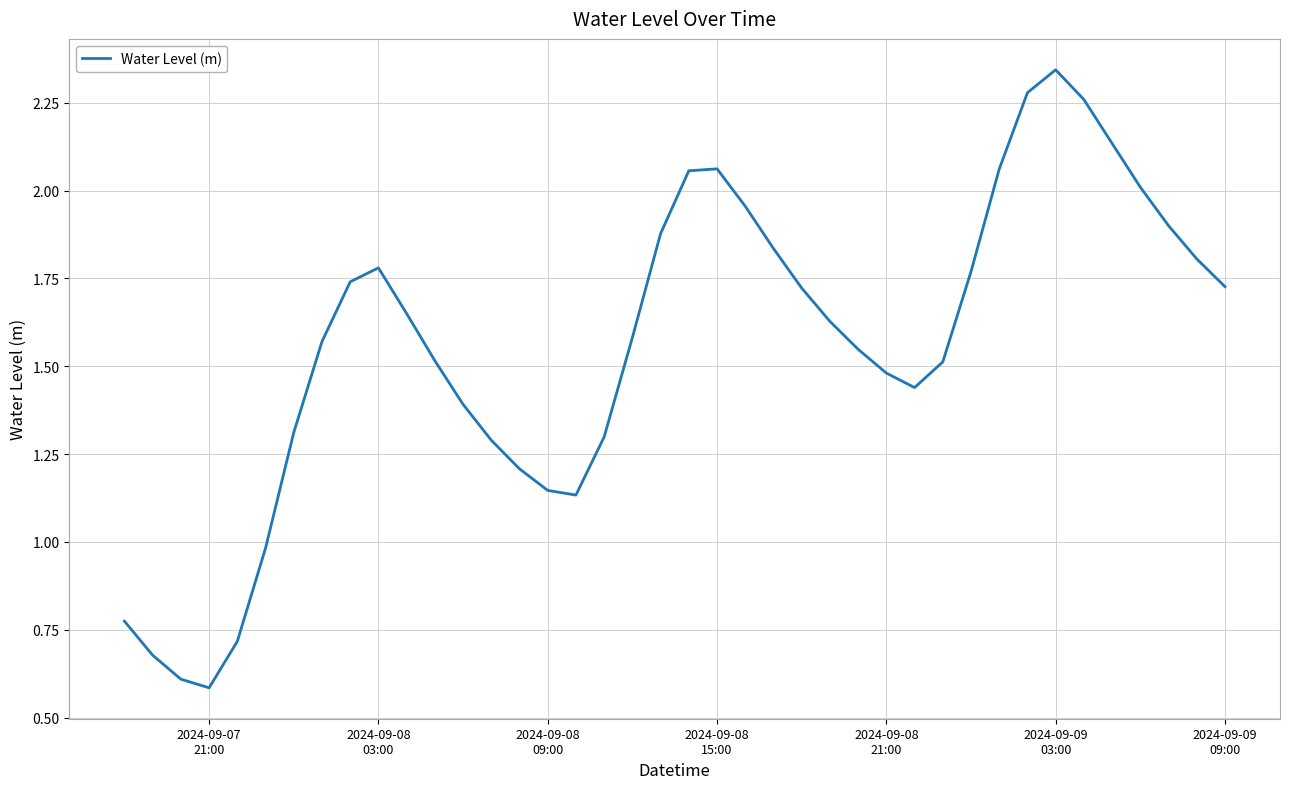

What is the smallest value displayed?

0.6